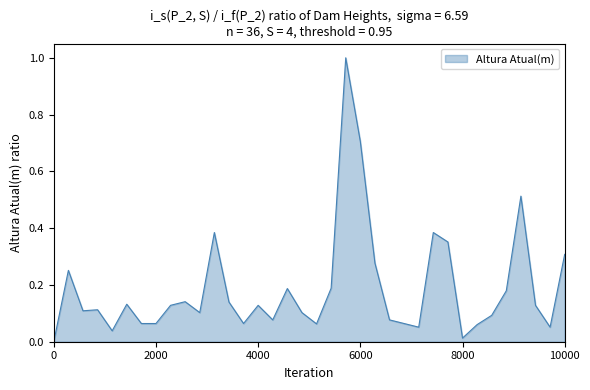

How many positive values are there?

35